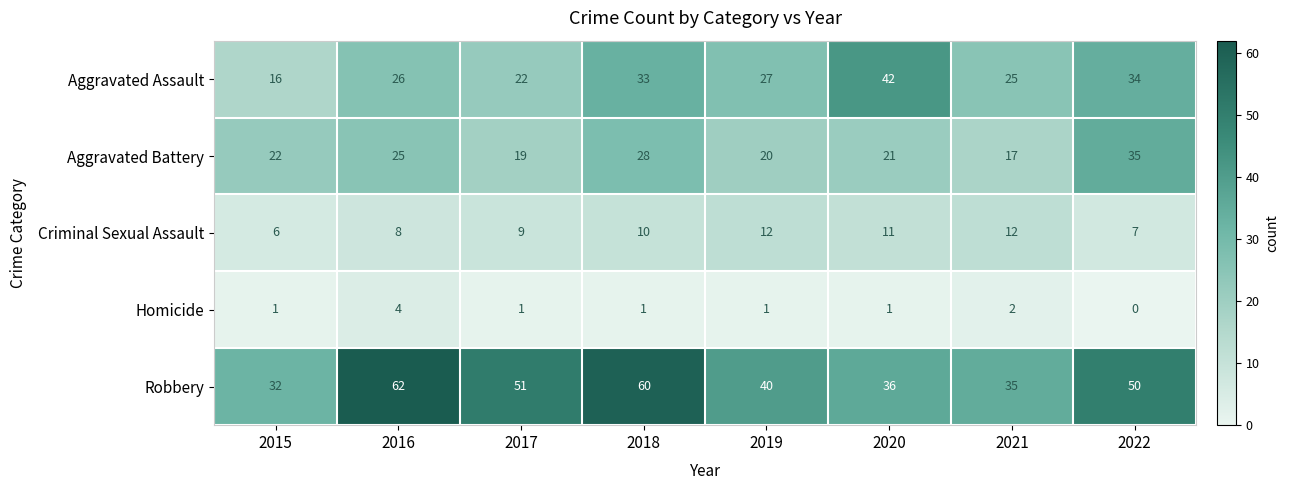

Where does the Robbery series first go above 50?

2016